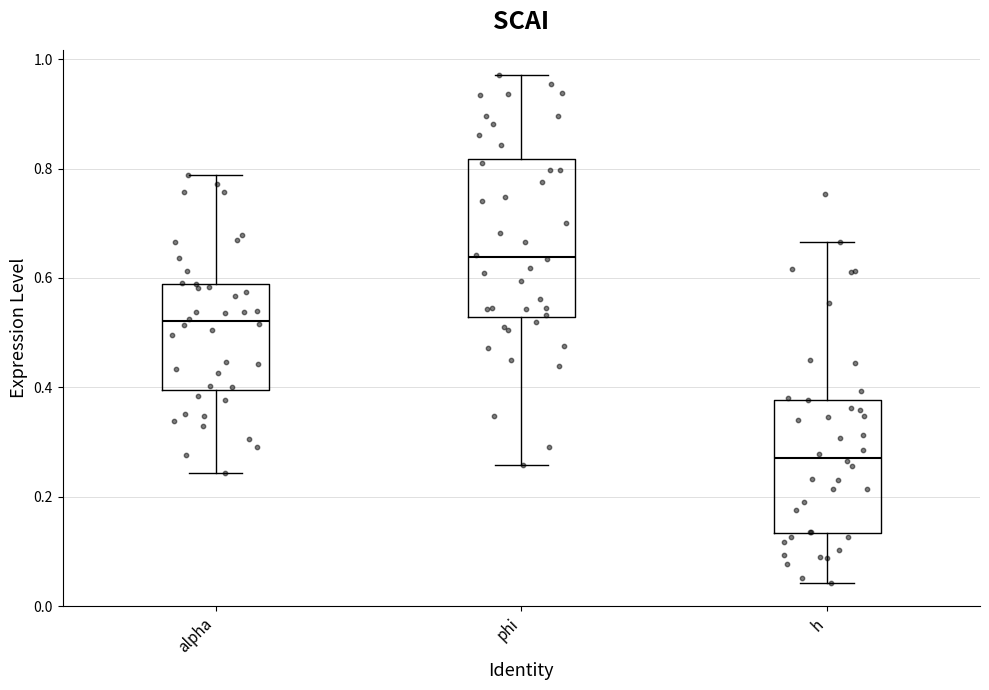

Comparing the boxes themselves (not the whiskers), which one is the tallest?

phi